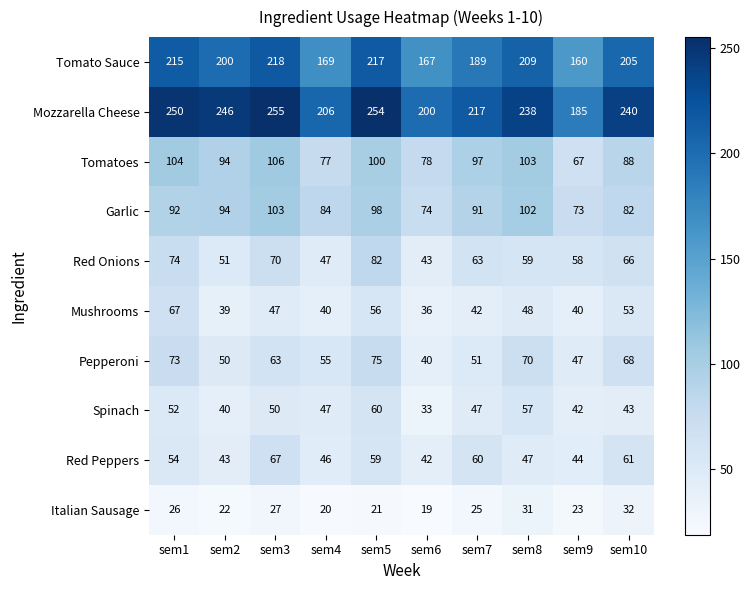

At which category is the sum across all series the highest?

sem5